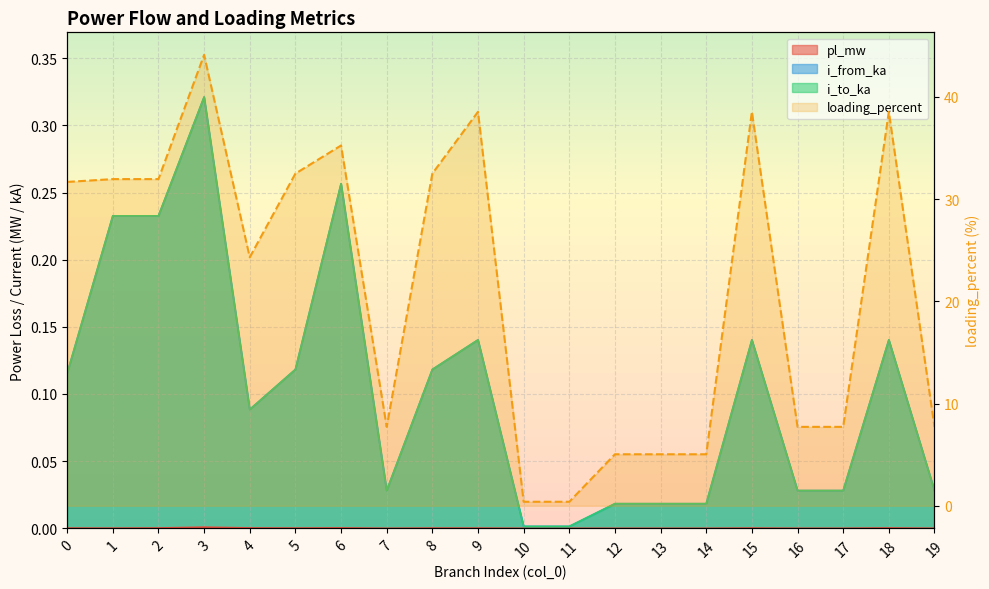

Which series has the widest spread of values?

loading_percent